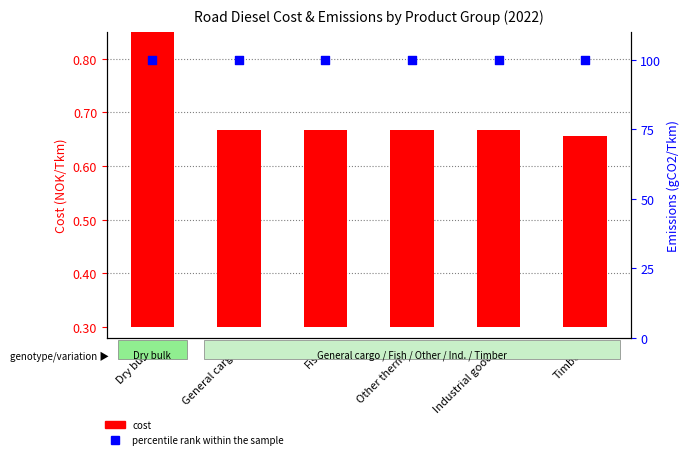

At how many categories does at least one series exceed 72?

6